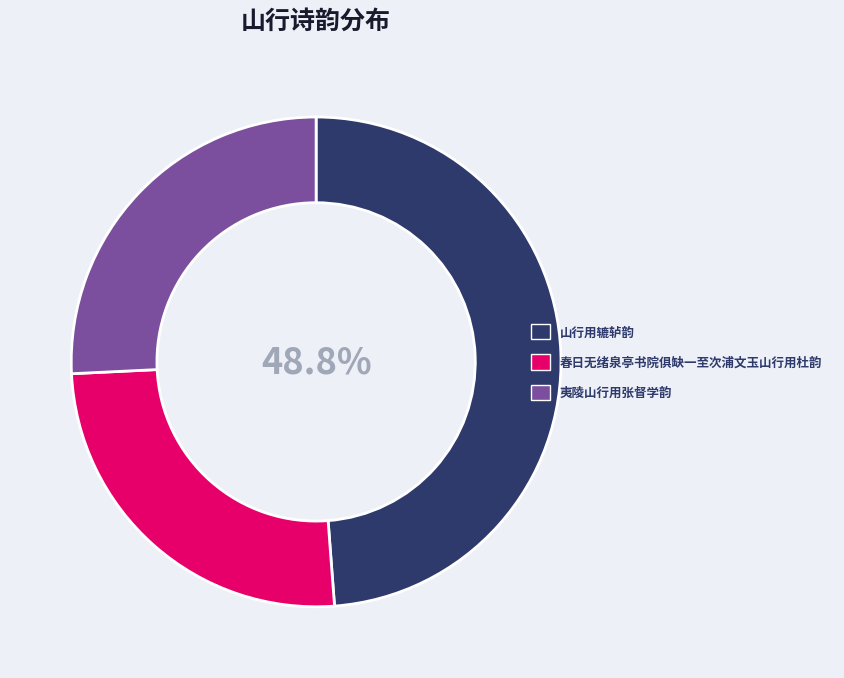

What is the ratio of the value at 春日无绪泉亭书院俱缺一至次浦文玉山行用杜韵 to the value at 山行用辘轳韵?

0.5